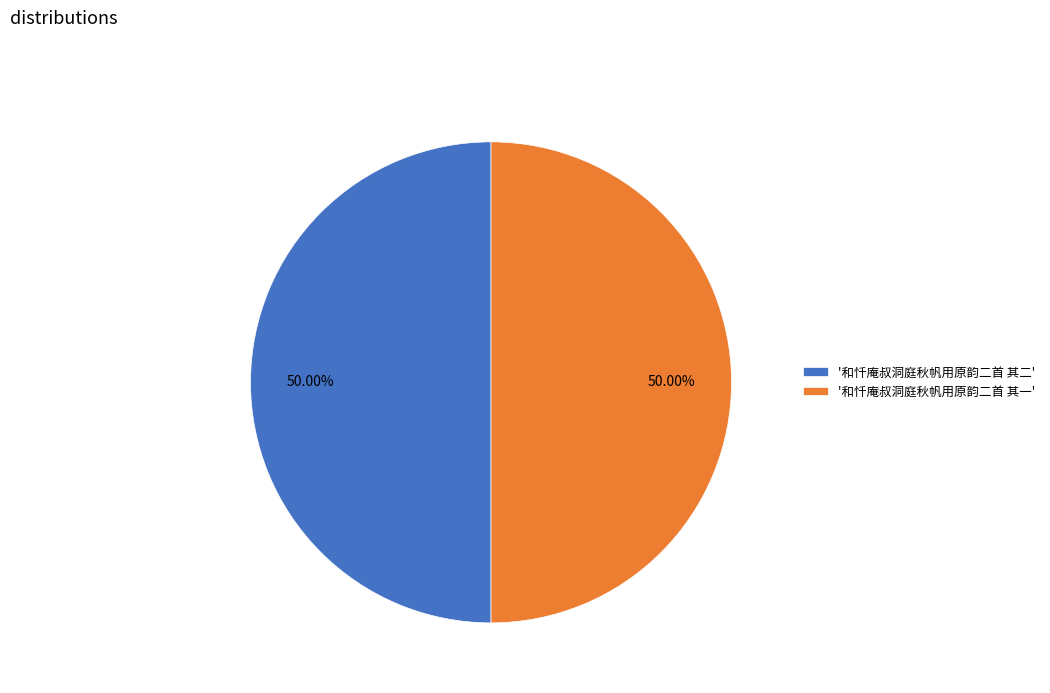

Do '和忏庵叔洞庭秋帆用原韵二首 其一' and '和忏庵叔洞庭秋帆用原韵二首 其二' together represent more than half of the pie?

Yes